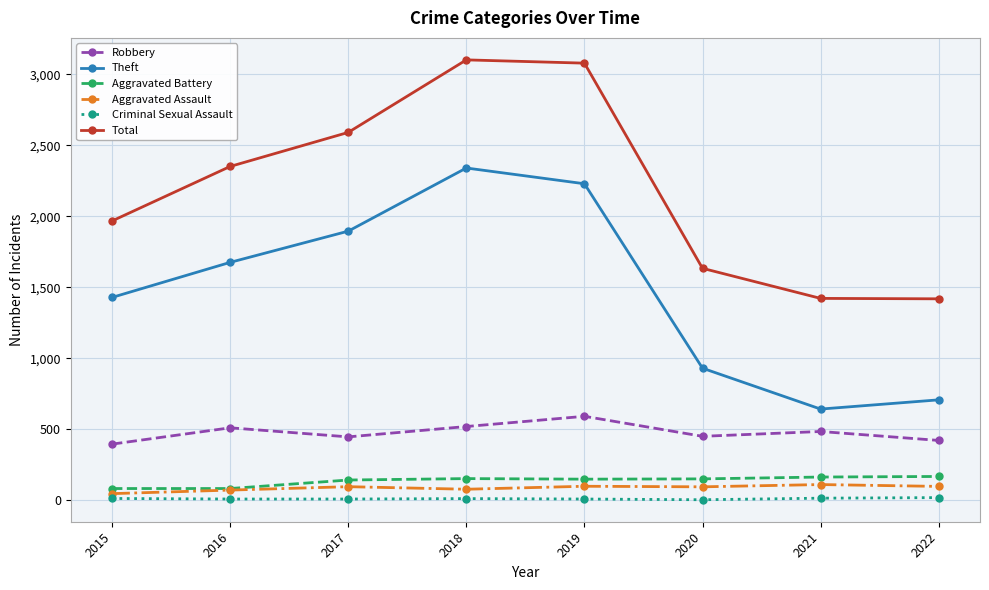

What is the value of the Aggravated Battery point at the 8th from the left?

167